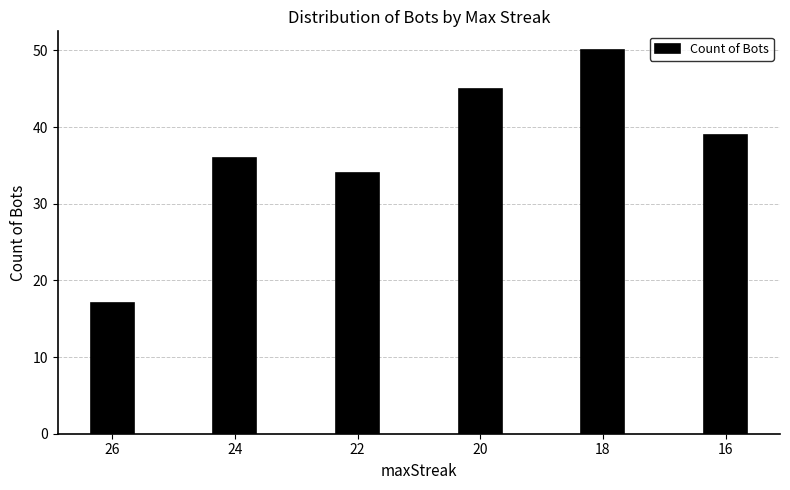

List the labels in order of value, largest first.

18, 20, 16, 24, 22, 26